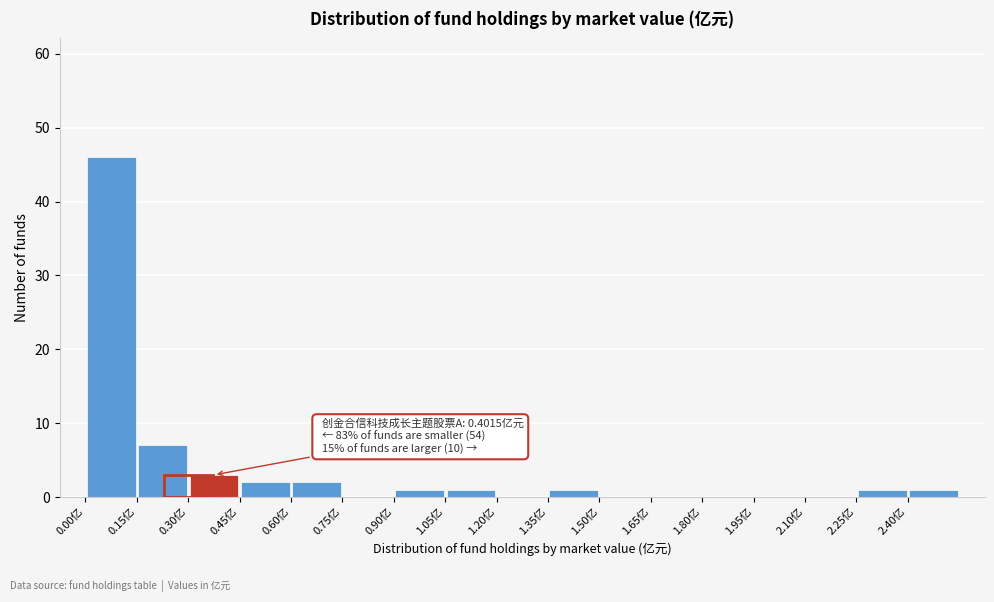

Which range on the x-axis has the tallest bar?

0.00 to 0.15